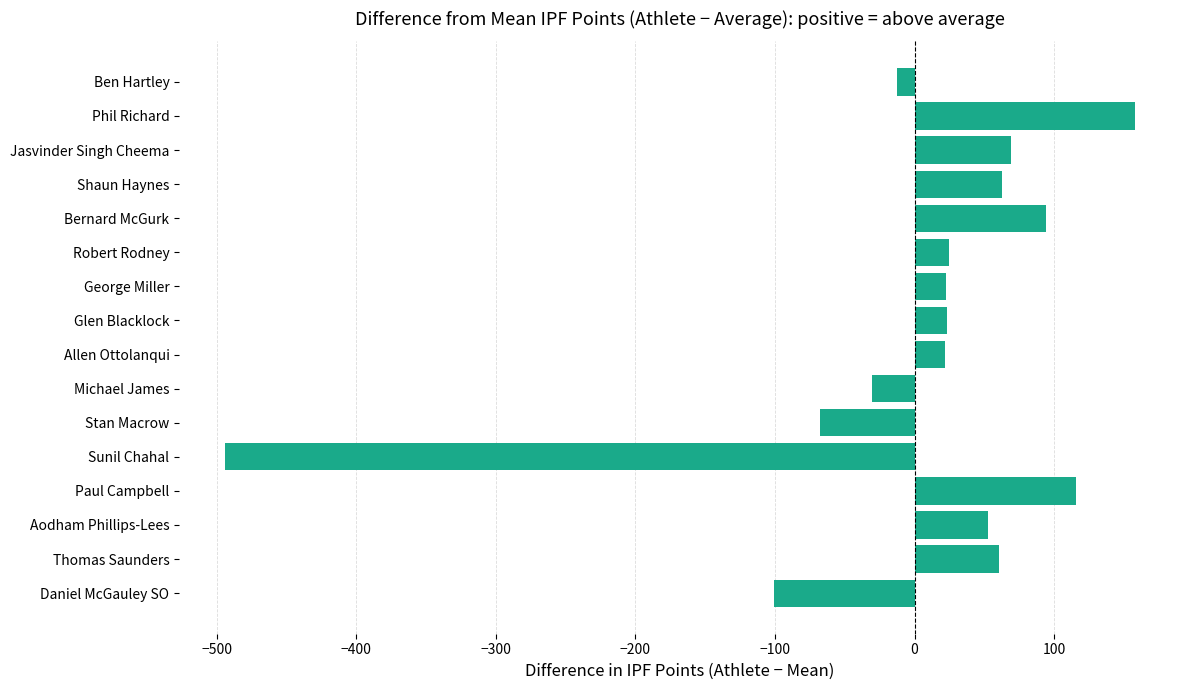

What is the greatest value displayed?

157.6